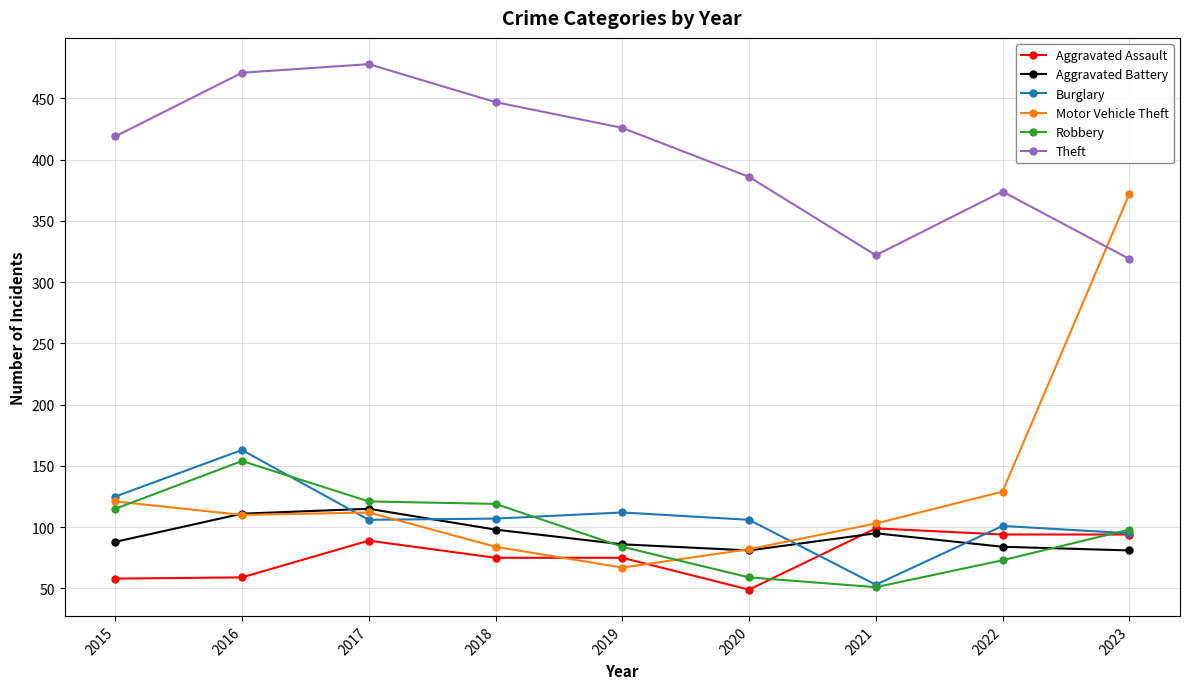

Which series has the largest total across all categories?

Theft